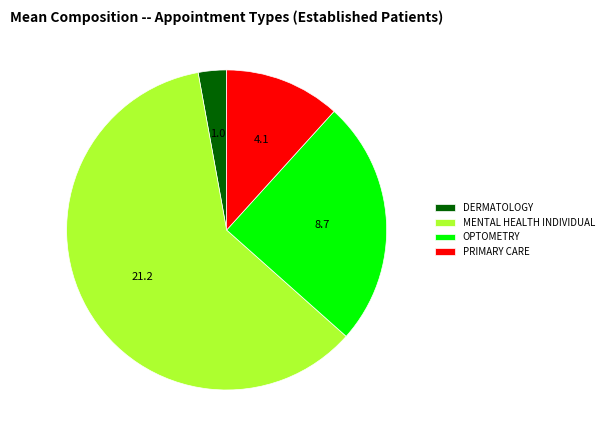

Is it true that OPTOMETRY is 36% of the pie?

False